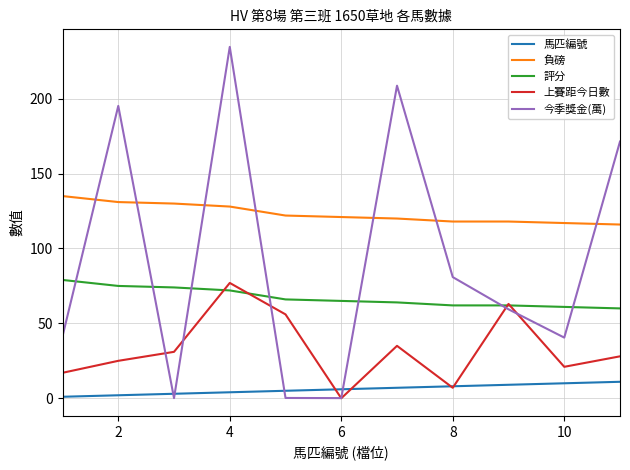

Which series has the largest range (max minus min)?

今季獎金(萬)